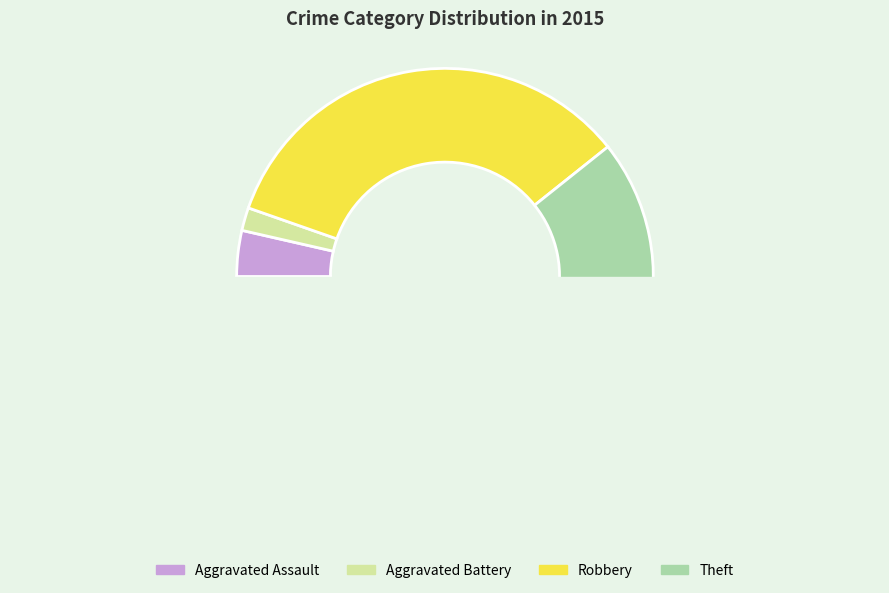

Does Theft represent more than half of the total?

Yes